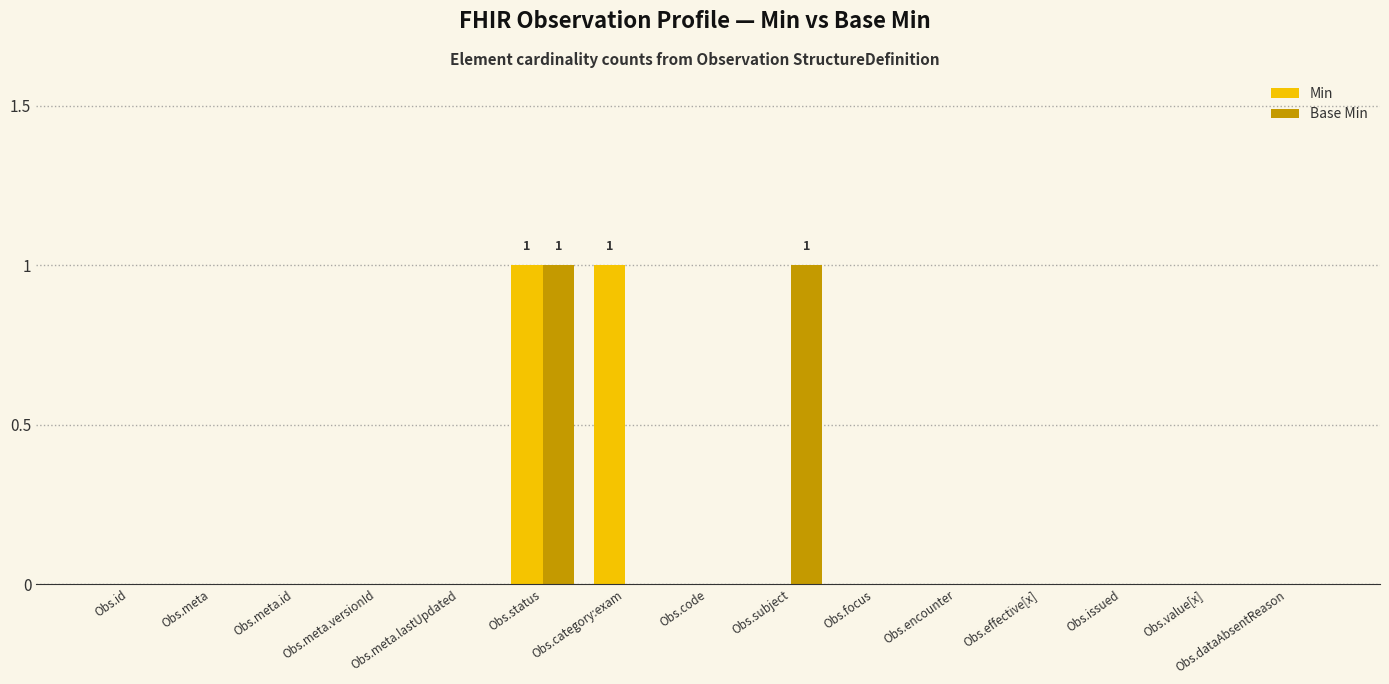

Is the value of Base Min at Obs.issued greater than the value of Min at Obs.category:exam?

No